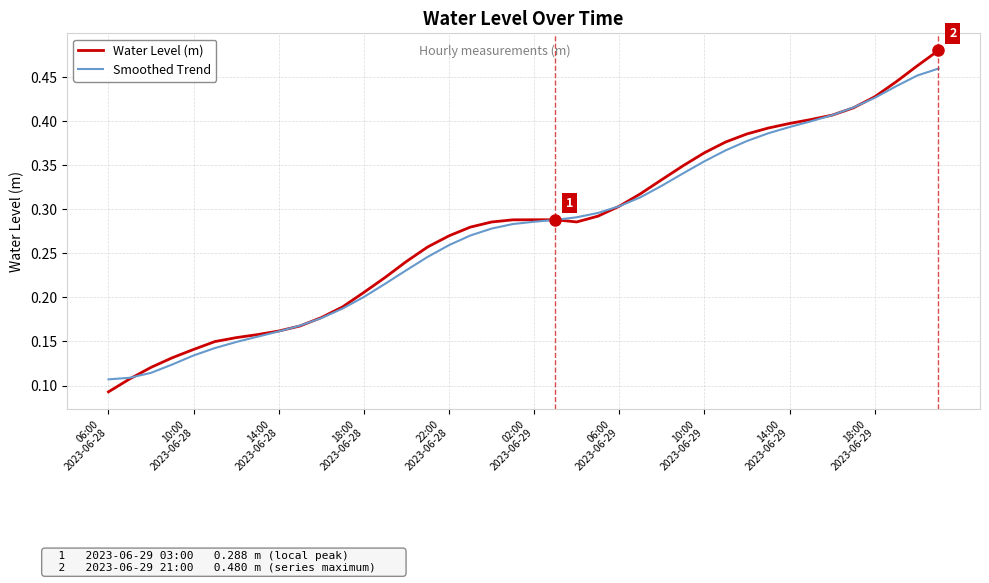

How many lines are shown in the chart?

2